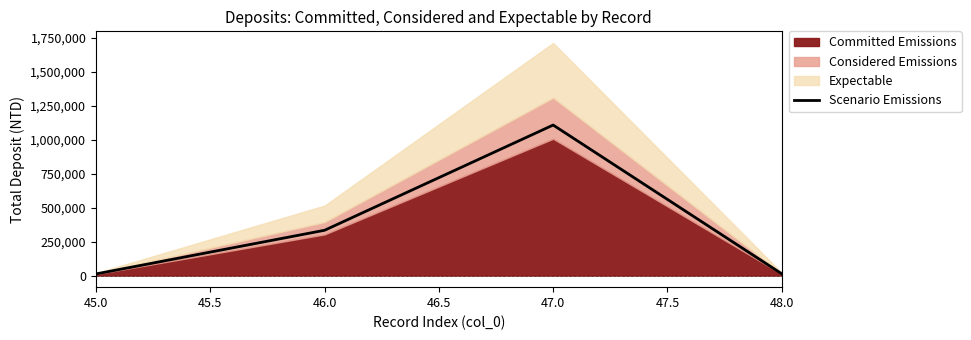

In Scenario Emissions, how many points are higher than both neighbors (excluding endpoints)?

1